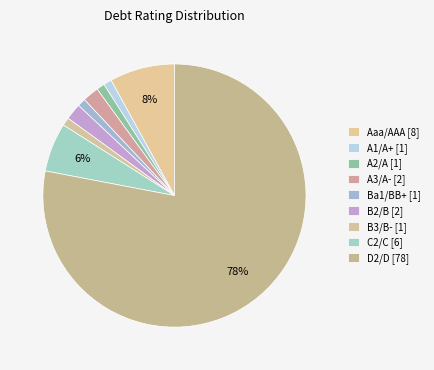

Count the number of slices in the pie.

9